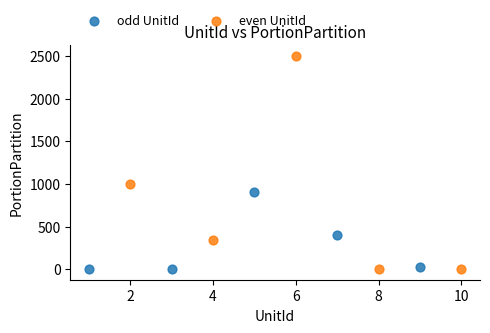

Which series has the largest Y range (max minus min)?

even UnitId